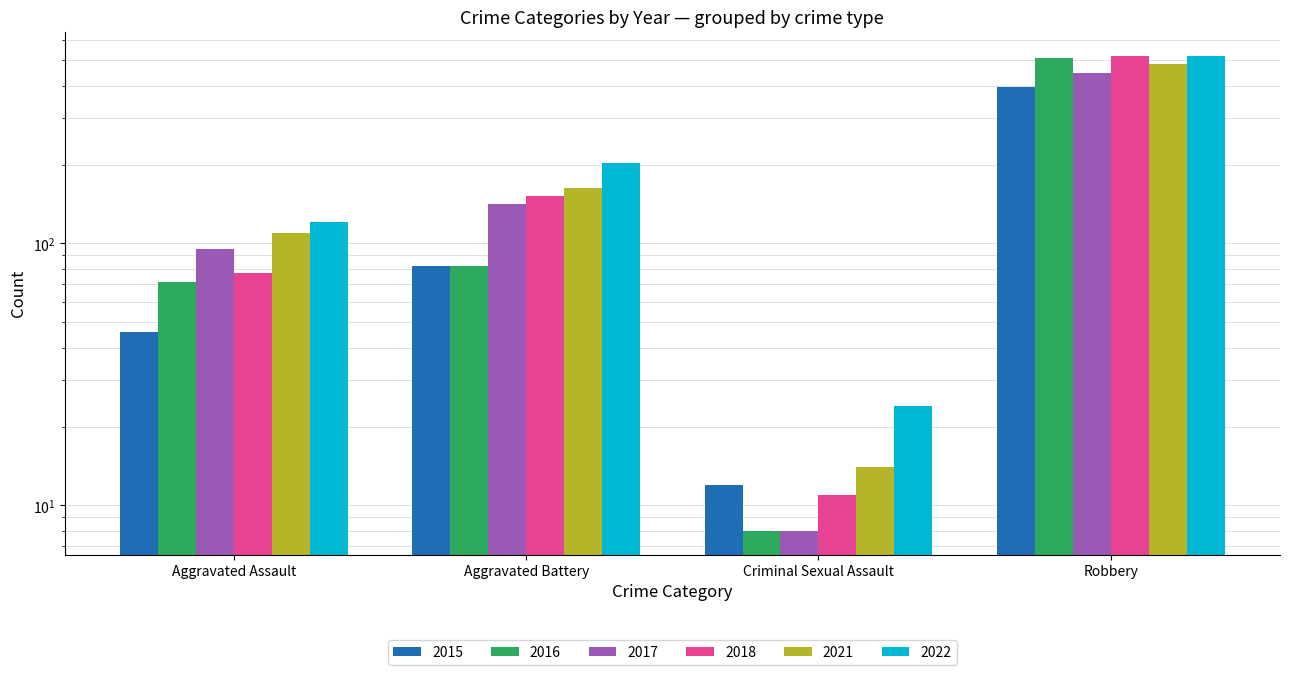

Which category has the lowest value across all series?

Criminal Sexual Assault